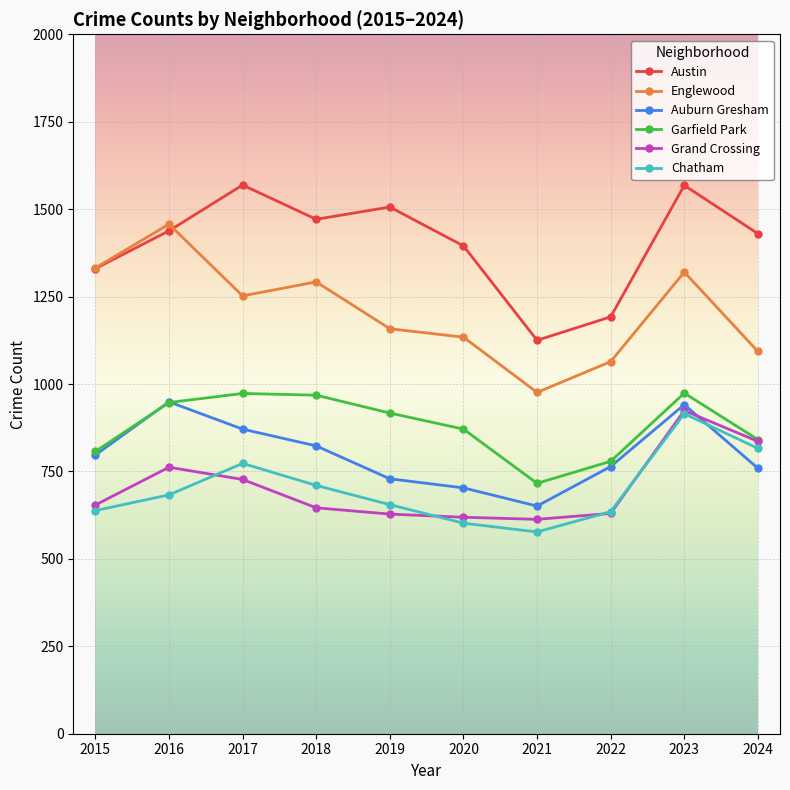

What is the minimum value for Garfield Park?

716